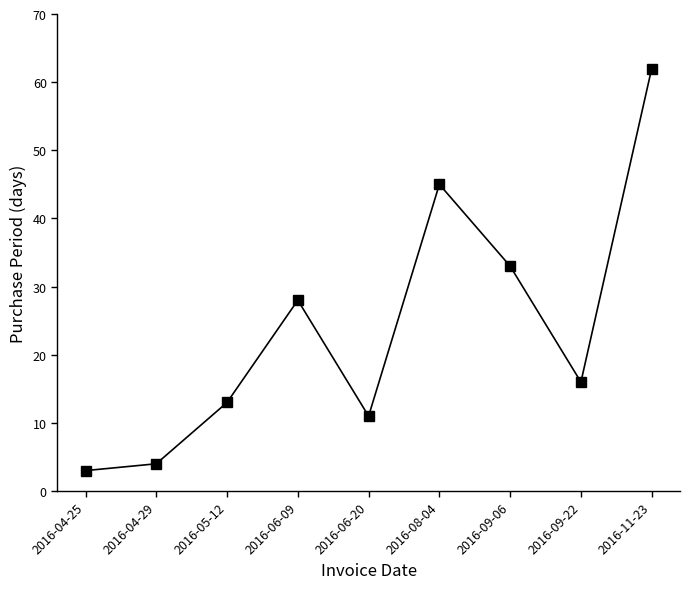

Reading left to right, transcribe all the data shown in this chart.

2016-04-25=3	2016-04-29=4	2016-05-12=13	2016-06-09=28	2016-06-20=11	2016-08-04=45	2016-09-06=33	2016-09-22=16	2016-11-23=62